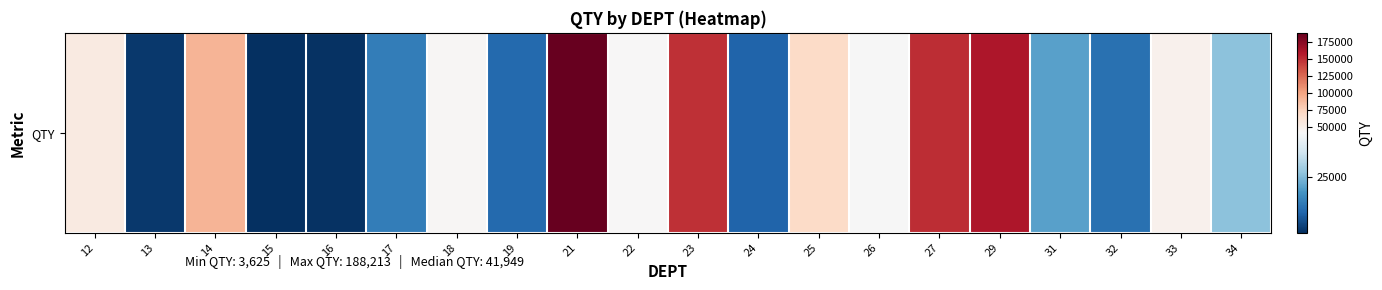

What is the ratio of the value at 27 to the value at 25?

2.1